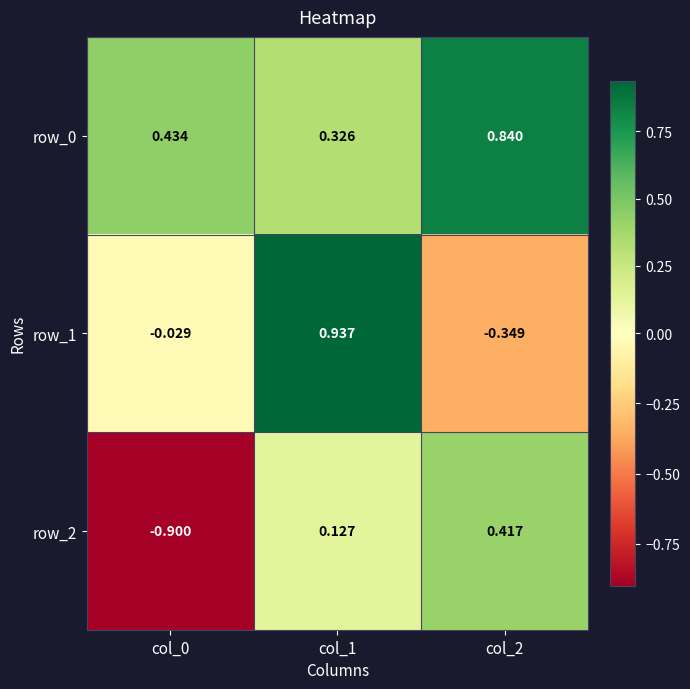

What is the difference between the row_0 values at col_1 and col_0?

0.1